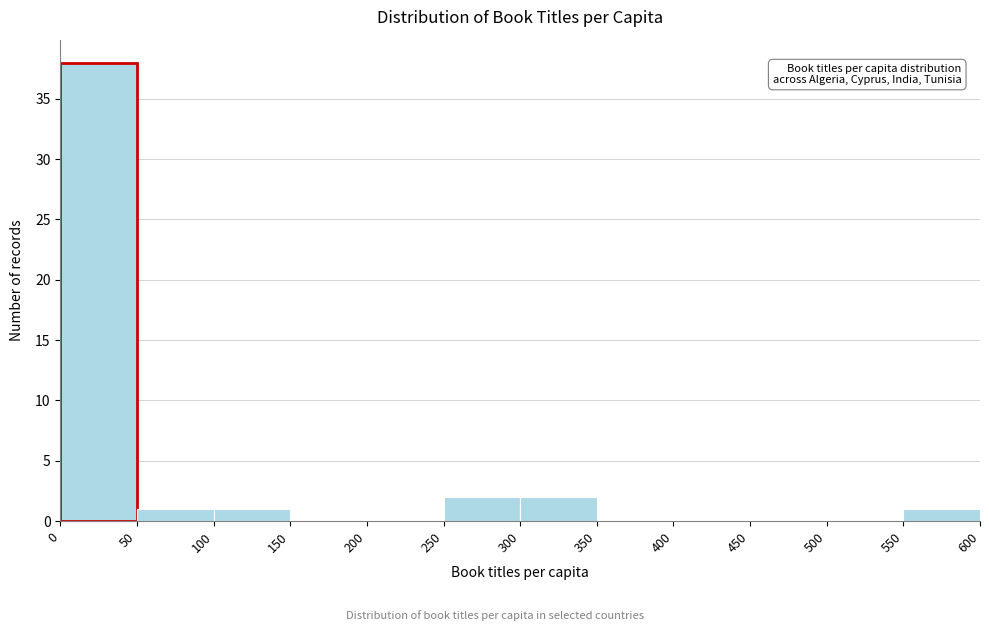

Reading left to right, transcribe this chart: for each bar, give the range it covers on the x-axis and its height. The values are not printed on the chart, so give them approximately, as read against the axis.

0 to 50: 38
50 to 100: 1
100 to 150: 1
150 to 200: 0
200 to 250: 0
250 to 300: 2
300 to 350: 2
350 to 400: 0
400 to 450: 0
450 to 500: 0
500 to 550: 0
550 to 600: 1